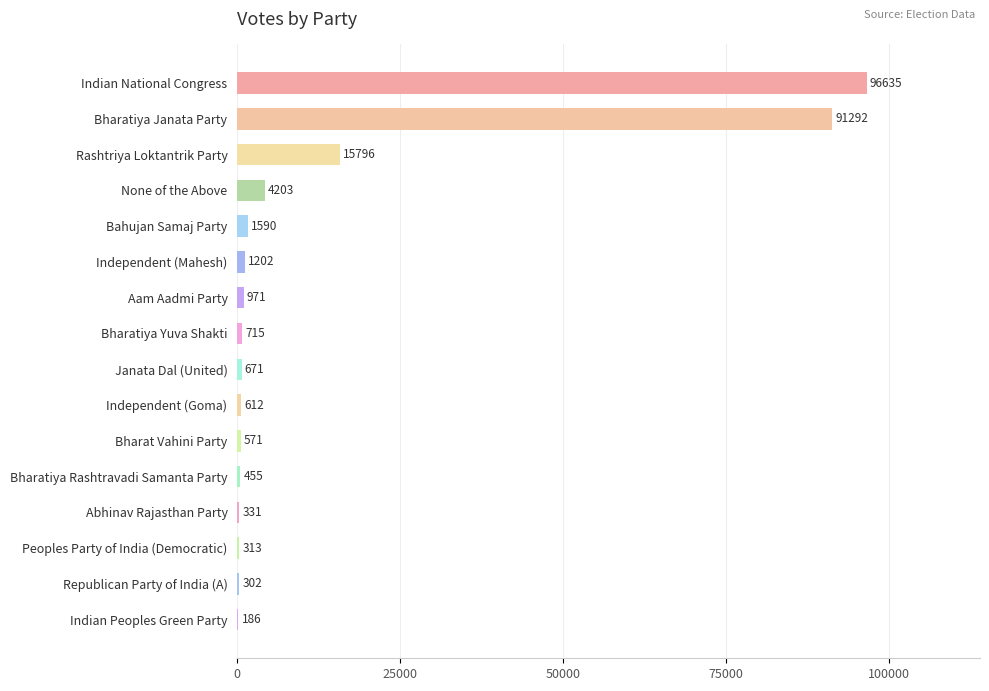

Are the bars horizontal?

Yes